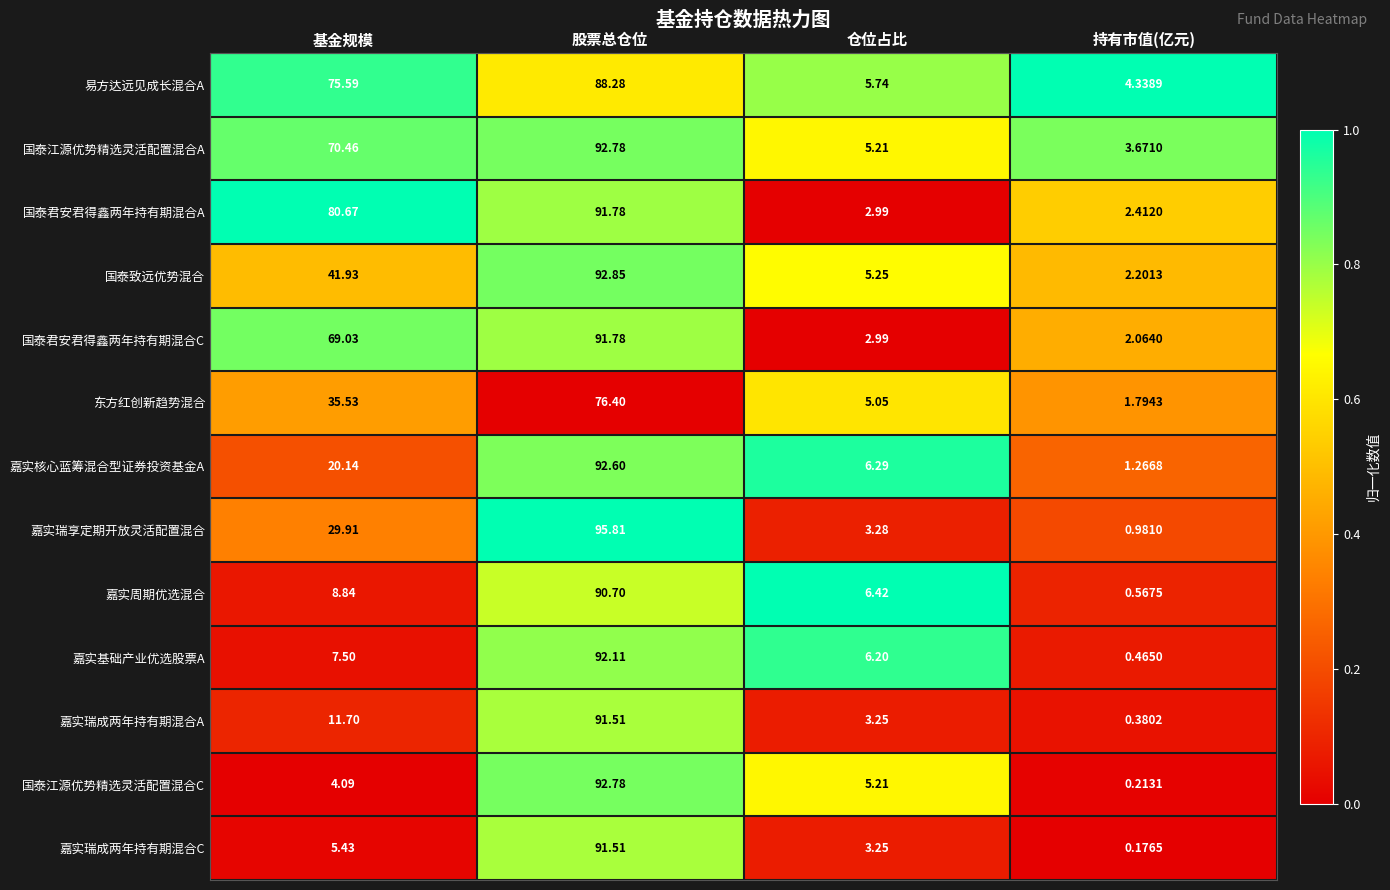

Between 基金规模 and 持有市值(亿元), which series saw the biggest shift?

国泰君安君得鑫两年持有期混合A